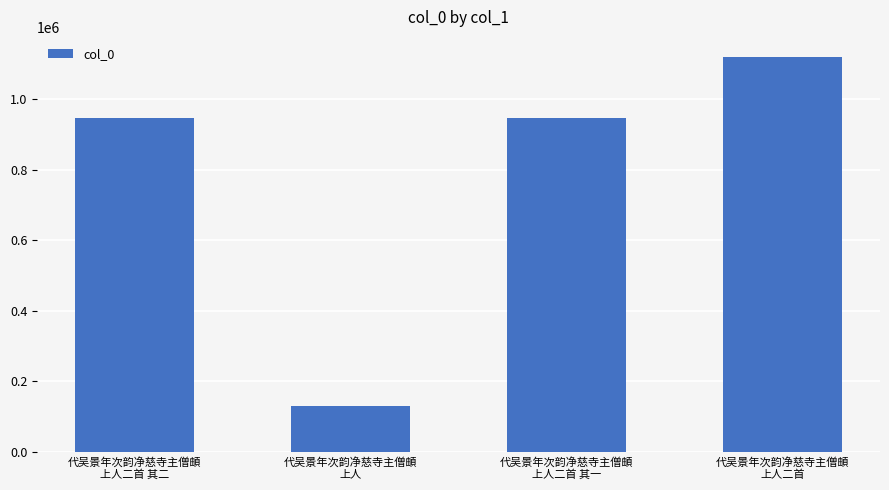

What is the value of the 3rd bar from the left?

944956